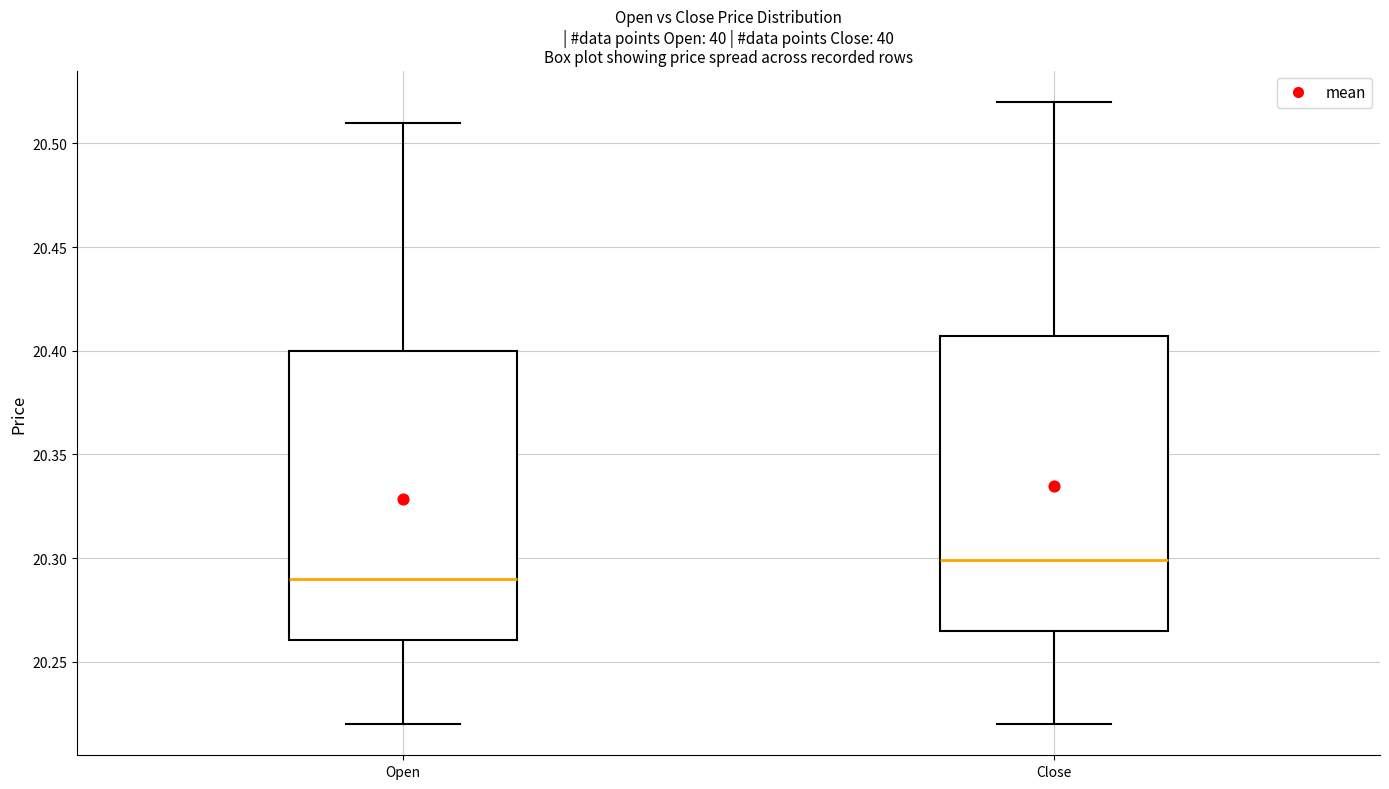

Reading left to right, read every box against the y-axis: the position of its median line, the range the box covers, and the ends of its whiskers. The values are not printed on the chart, so give them approximately, as read against the axis.

Open: median 20.290, box 20.260 to 20.400, whiskers 20.220 to 20.510
Close: median 20.300, box 20.265 to 20.405, whiskers 20.220 to 20.520